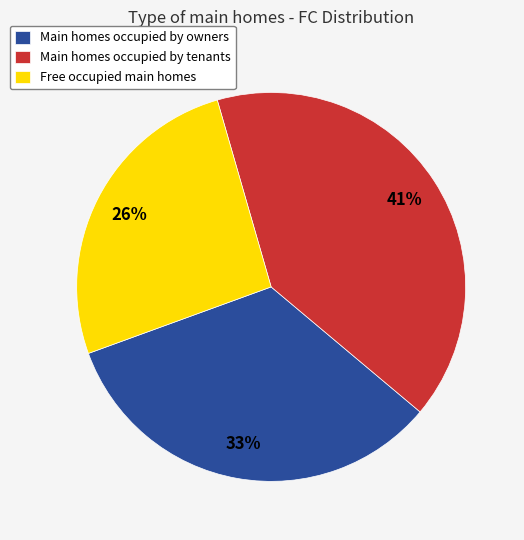

Is Main homes occupied by tenants the majority of the pie?

No